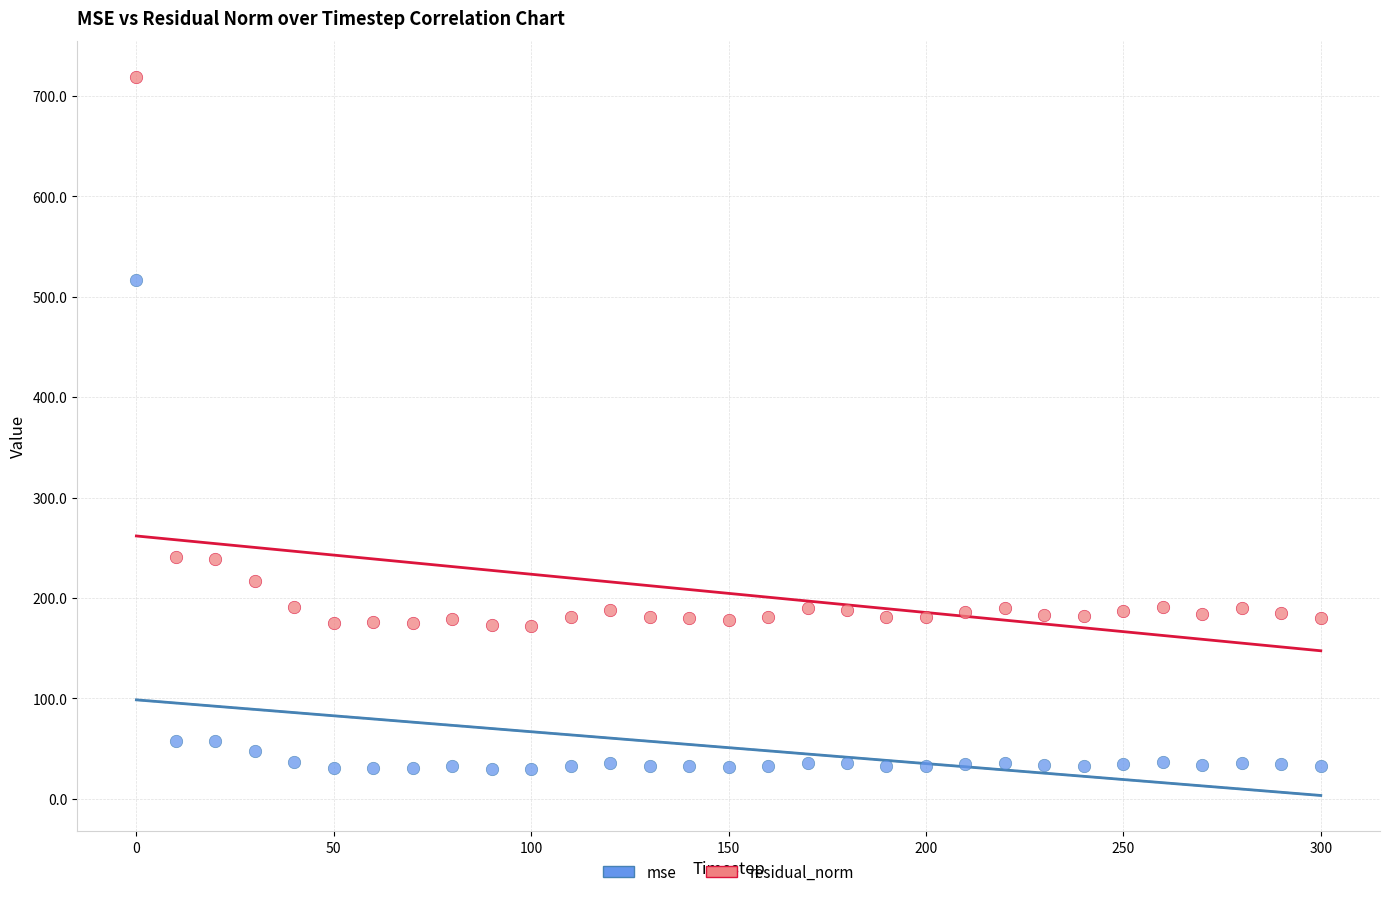

Across all data points, what is the range of X values (max minus min)?

300.0